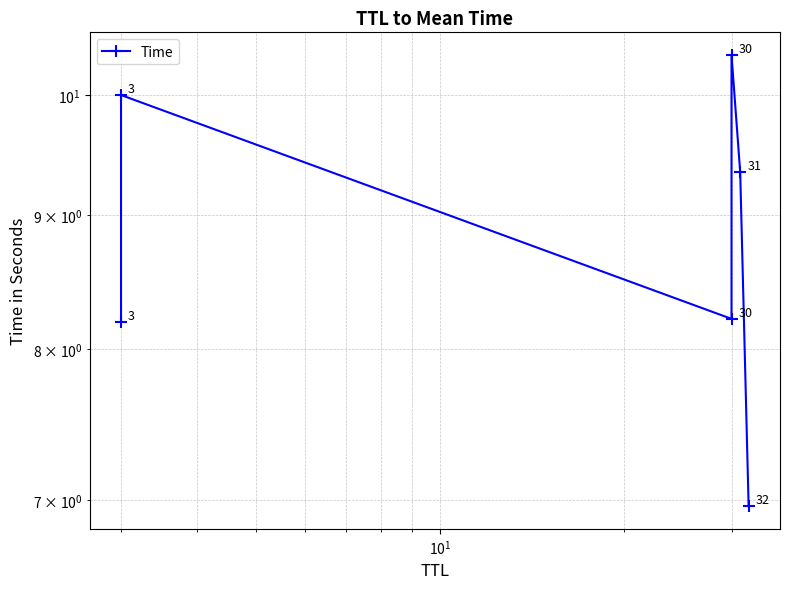

How many data points are less than 9?

3